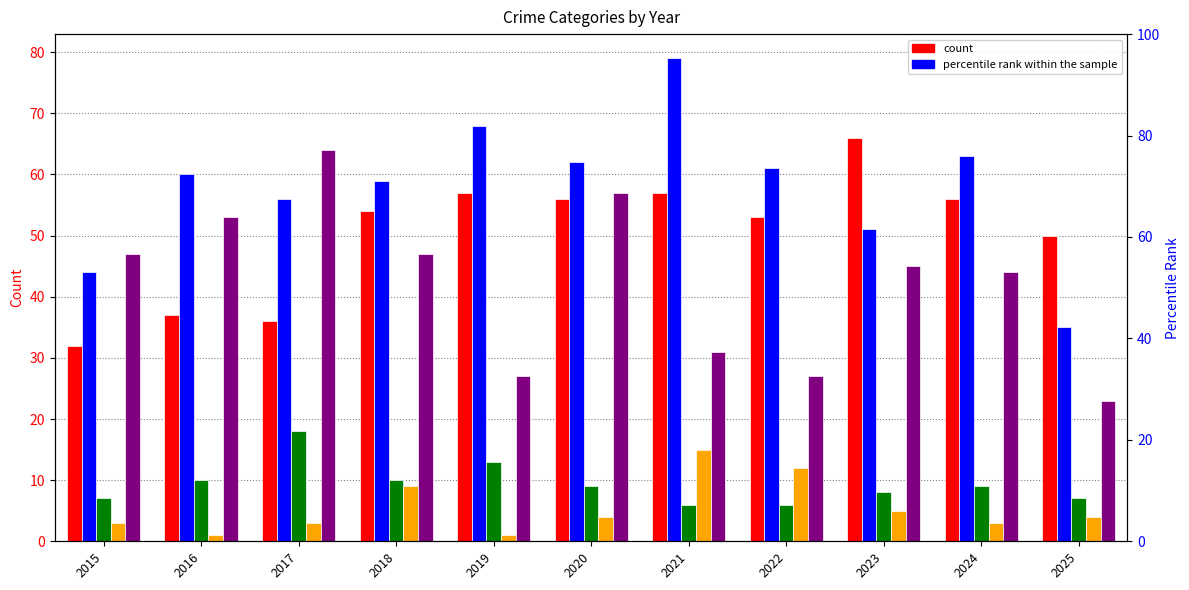

Are the bars grouped side by side (vs. stacked)?

Yes